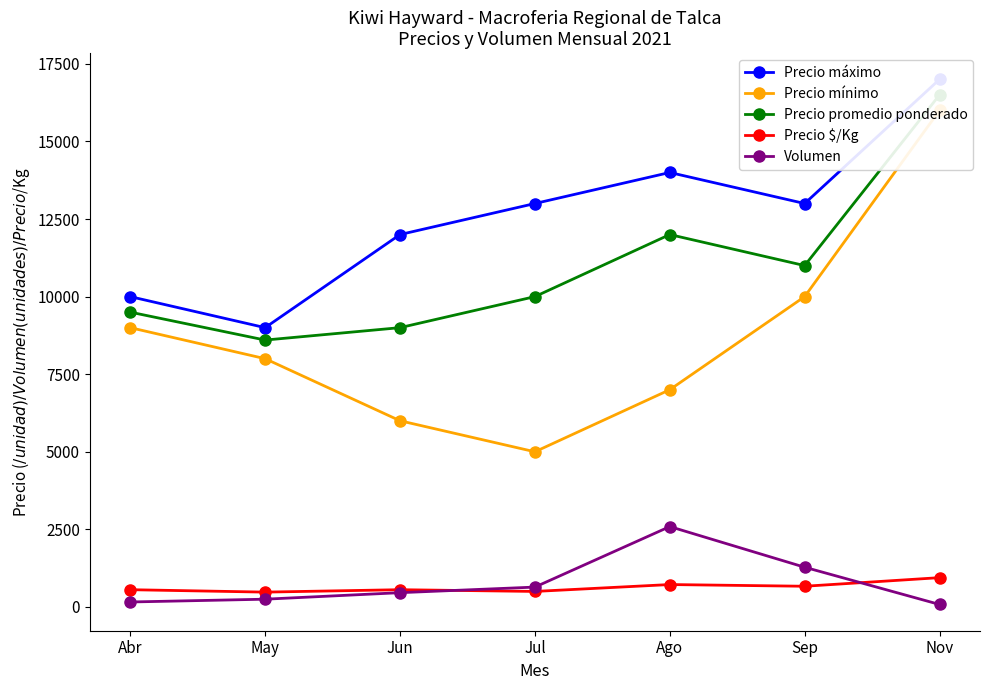

What is the difference between the highest and lowest values at May?

8750